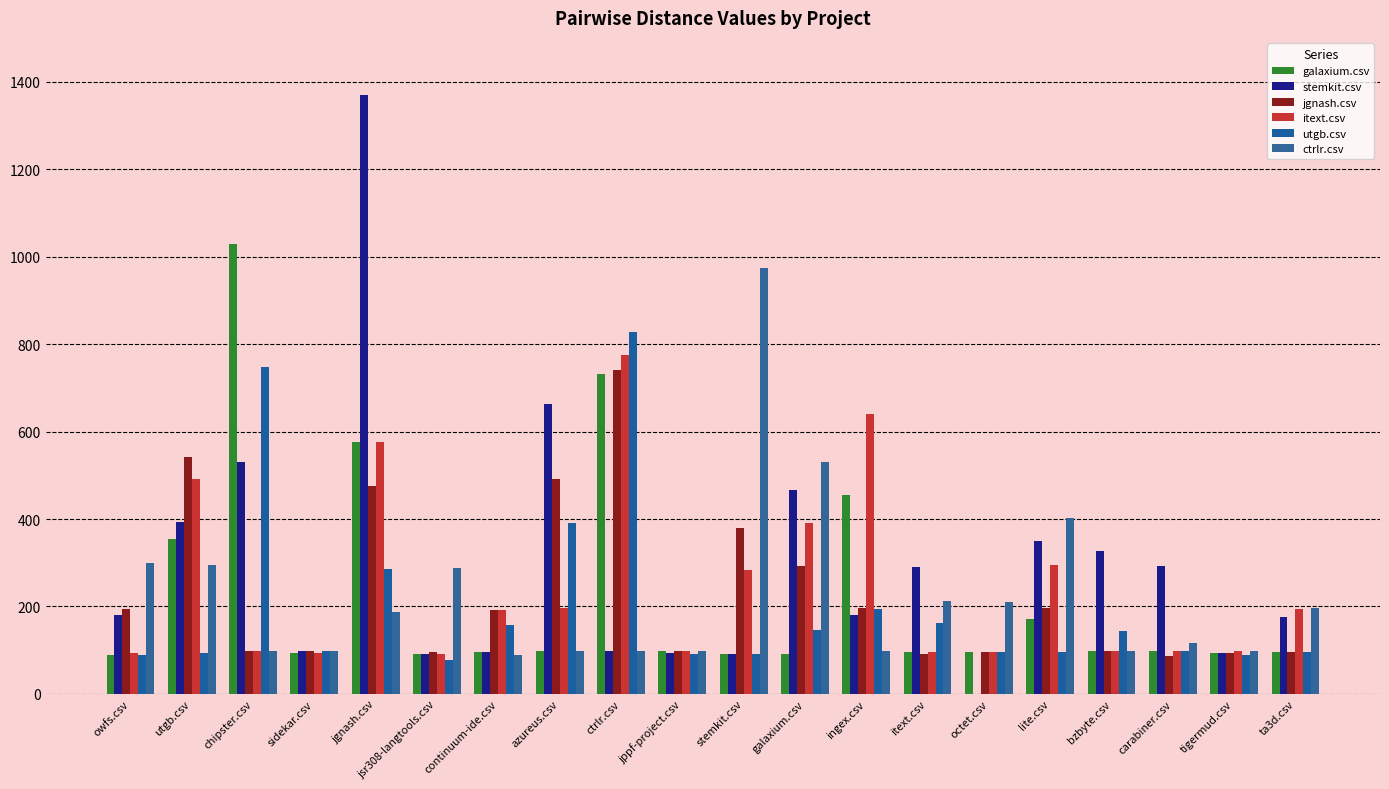

What is the difference between the ctrlr.csv values at ta3d.csv and jppf-project.csv?

98.5